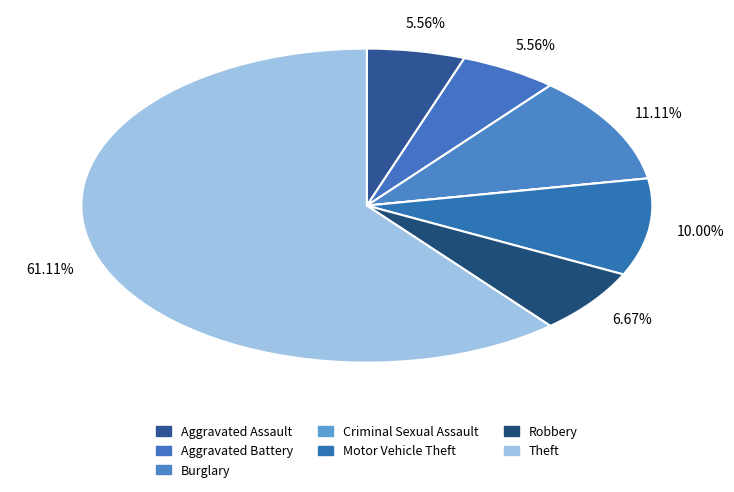

To the nearest percent, what is the combined percentage of Theft and Criminal Sexual Assault?

61%